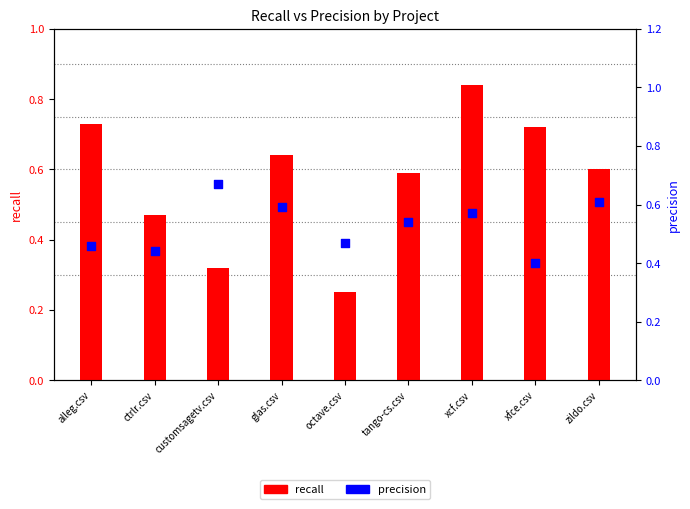

Which series has the largest total across all categories?

recall